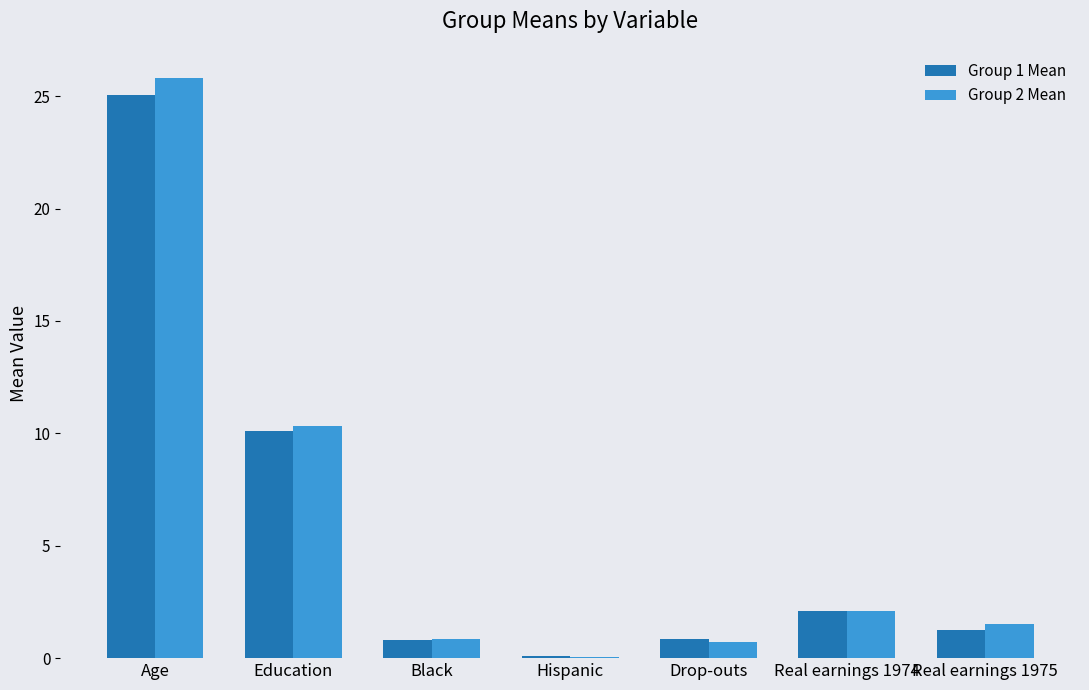

What is the greatest value displayed?

25.8